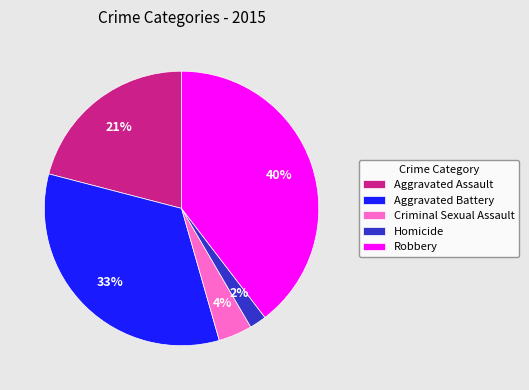

Combined, do Aggravated Assault and Robbery account for over 50%?

Yes